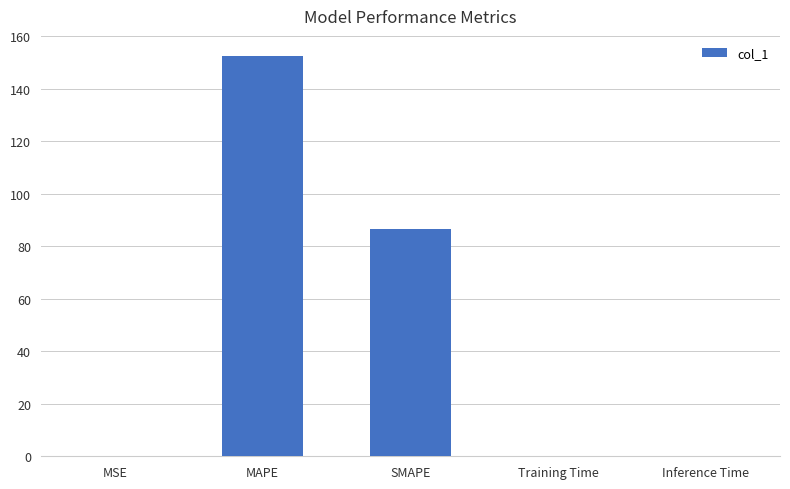

Which category has the highest value across all series?

MAPE